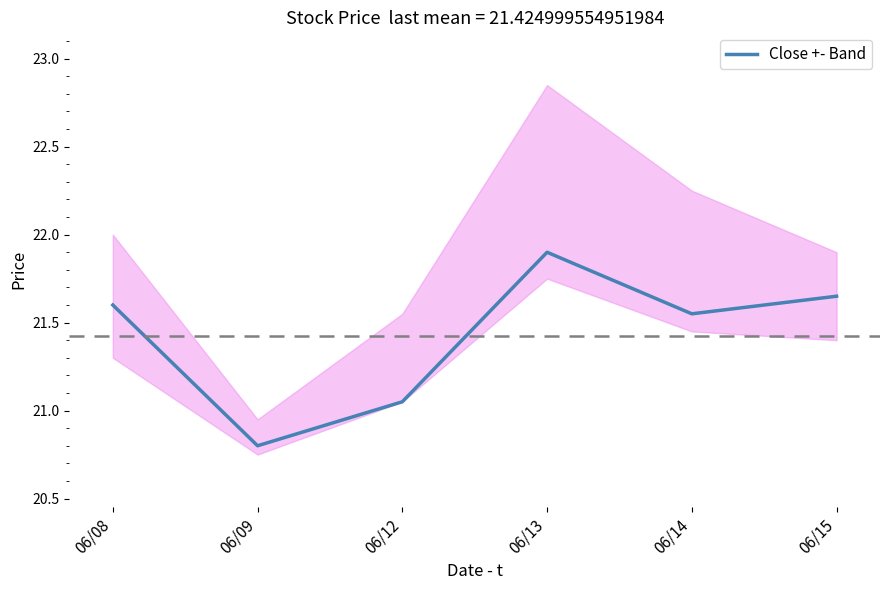

List the labels in order of value, smallest first.

06/09, 06/12, 06/14, 06/08, 06/15, 06/13